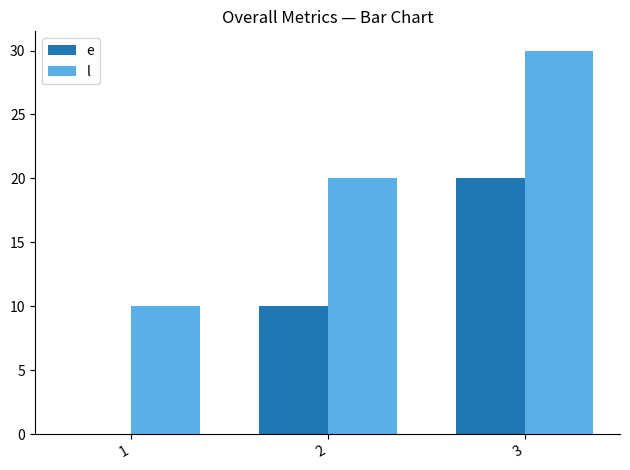

What is the spread (max minus min) of values at 3?

10